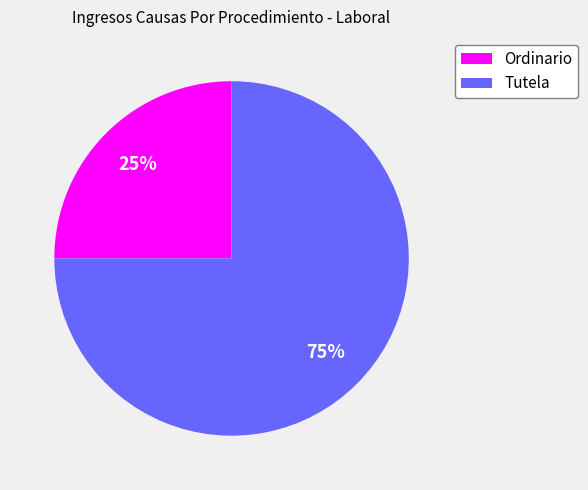

Combined, do Tutela and Ordinario account for over 50%?

Yes